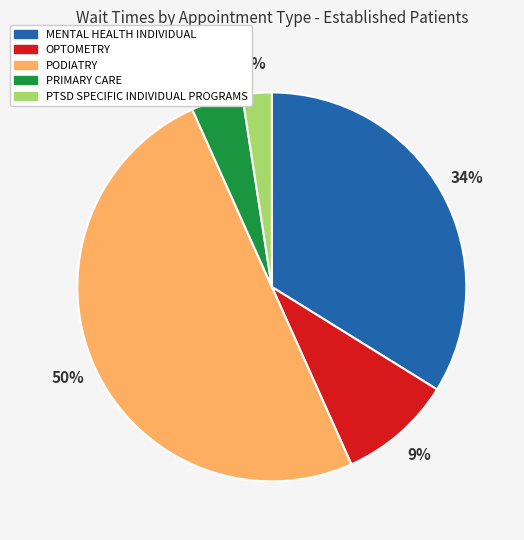

Do MENTAL HEALTH INDIVIDUAL and PRIMARY CARE together represent more than half of the pie?

No